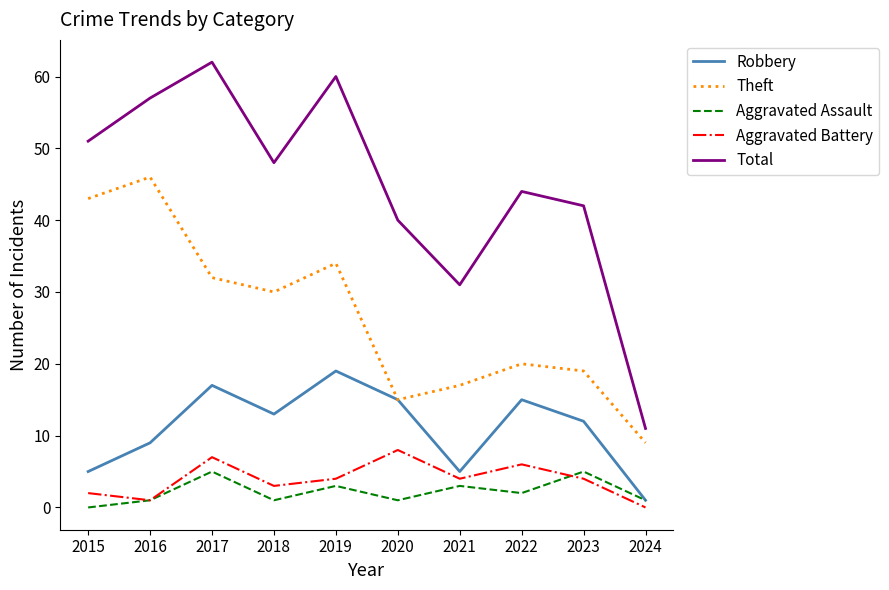

What is the difference between the second highest and minimum values in the Aggravated Assault series?

5